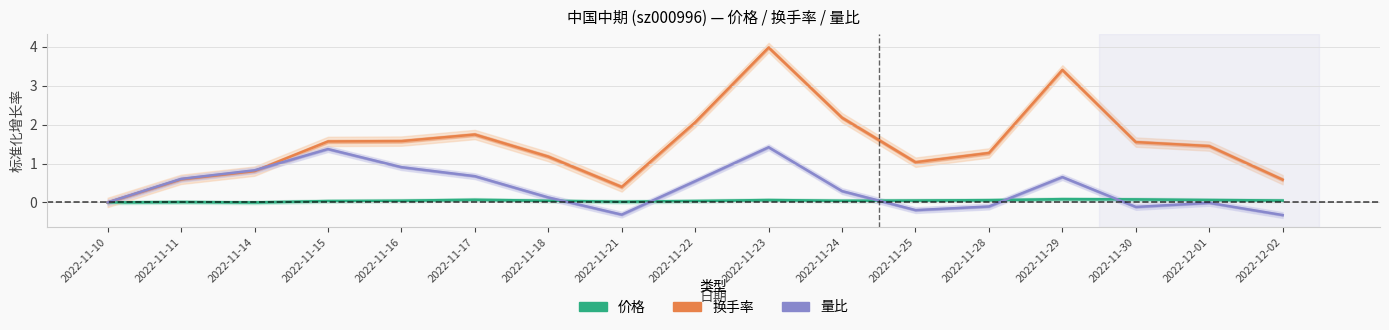

Which series changed the most between 2022-11-22 and 2022-11-28?

换手率